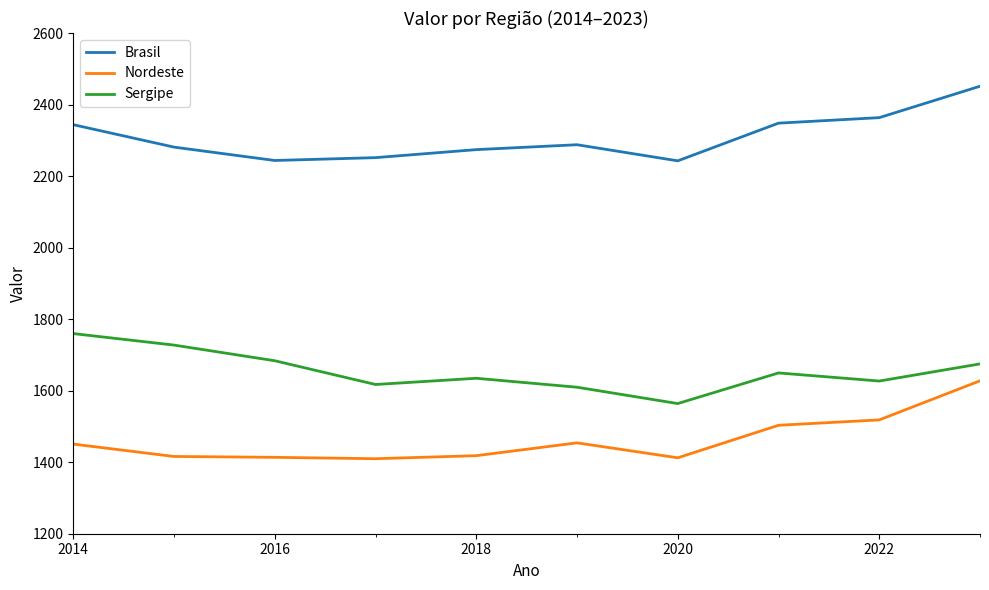

Which series has the largest total across all categories?

Brasil